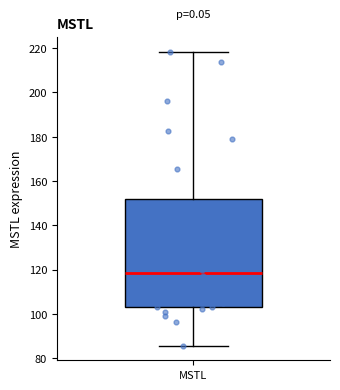

Read this box plot against the y-axis: the position of the median line, the range covered by the box, and the ends of both whiskers. The values are not printed on the chart, so give them approximately, as read against the axis.

median 118, box 104 to 152, whiskers 86 to 218